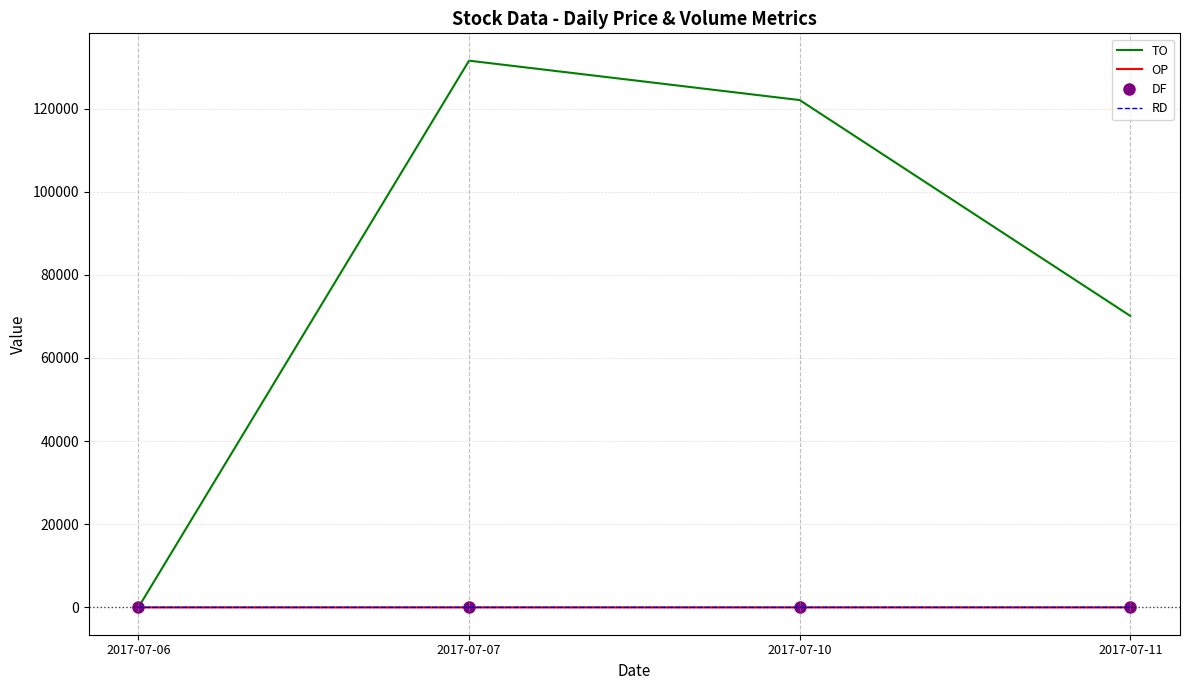

Which series has the widest spread of values?

TO